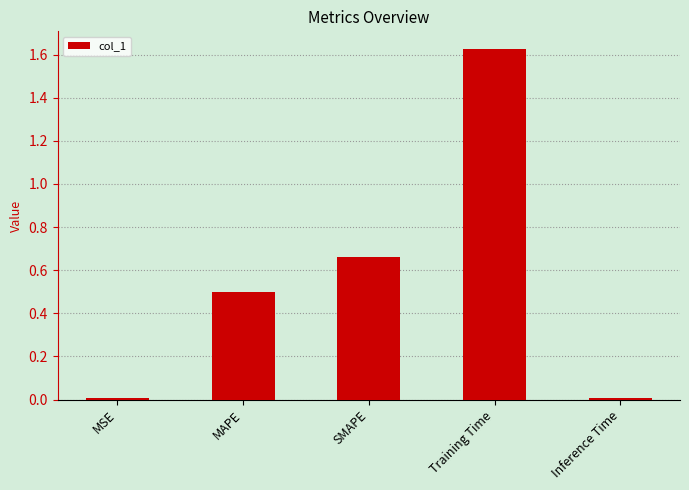

What is the sum of all values?

2.8